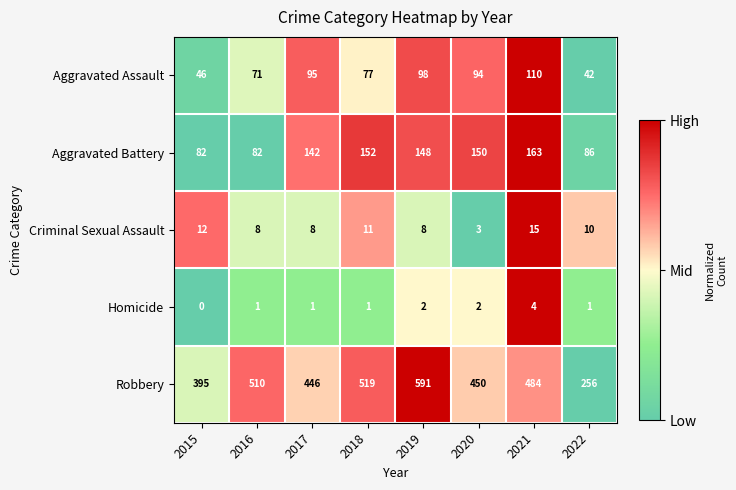

What is the difference between the maximum and second lowest values in the Homicide series?

3